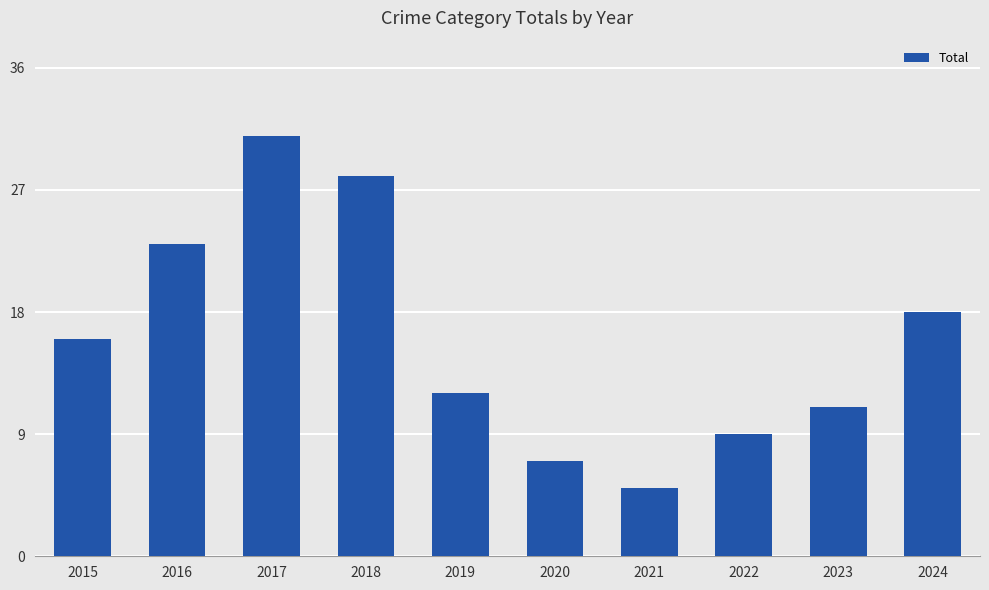

Between 2015 and 2024, which is larger?

2024